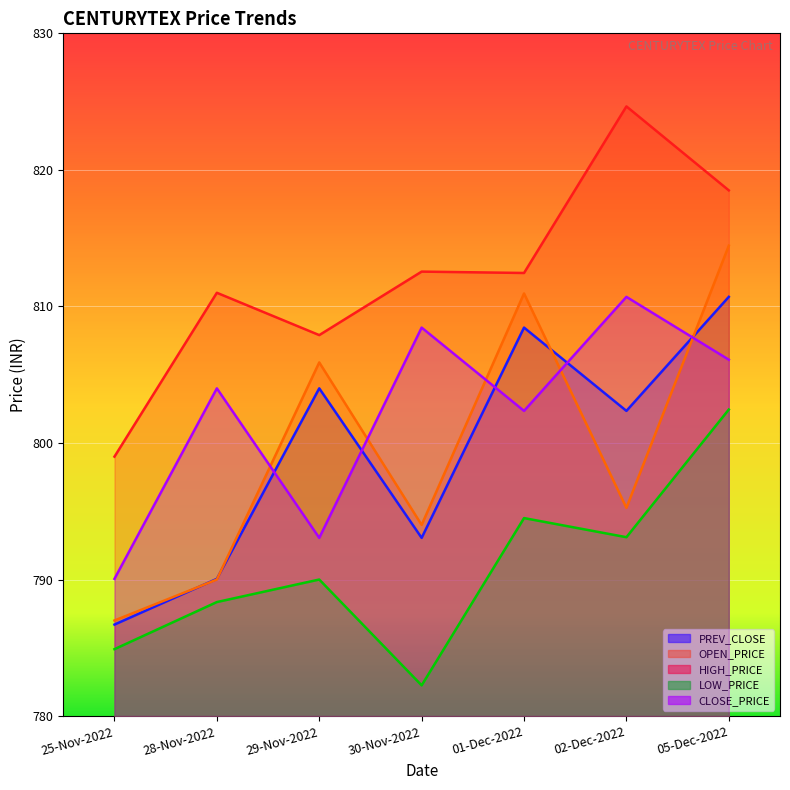

Reading right to left, extract all data points from this chart.

PREV_CLOSE: 05-Dec-2022=810.7	02-Dec-2022=802.4	01-Dec-2022=808.5	30-Nov-2022=793.0	29-Nov-2022=804.0	28-Nov-2022=790.0	25-Nov-2022=786.7
OPEN_PRICE: 05-Dec-2022=814.5	02-Dec-2022=795.2	01-Dec-2022=811.0	30-Nov-2022=794.0	29-Nov-2022=805.9	28-Nov-2022=790.0	25-Nov-2022=787.0
HIGH_PRICE: 05-Dec-2022=818.5	02-Dec-2022=824.6	01-Dec-2022=812.5	30-Nov-2022=812.5	29-Nov-2022=807.9	28-Nov-2022=811.0	25-Nov-2022=799.0
LOW_PRICE: 05-Dec-2022=802.5	02-Dec-2022=793.1	01-Dec-2022=794.5	30-Nov-2022=782.2	29-Nov-2022=790.0	28-Nov-2022=788.4	25-Nov-2022=784.9
CLOSE_PRICE: 05-Dec-2022=806.1	02-Dec-2022=810.7	01-Dec-2022=802.4	30-Nov-2022=808.5	29-Nov-2022=793.0	28-Nov-2022=804.0	25-Nov-2022=790.0